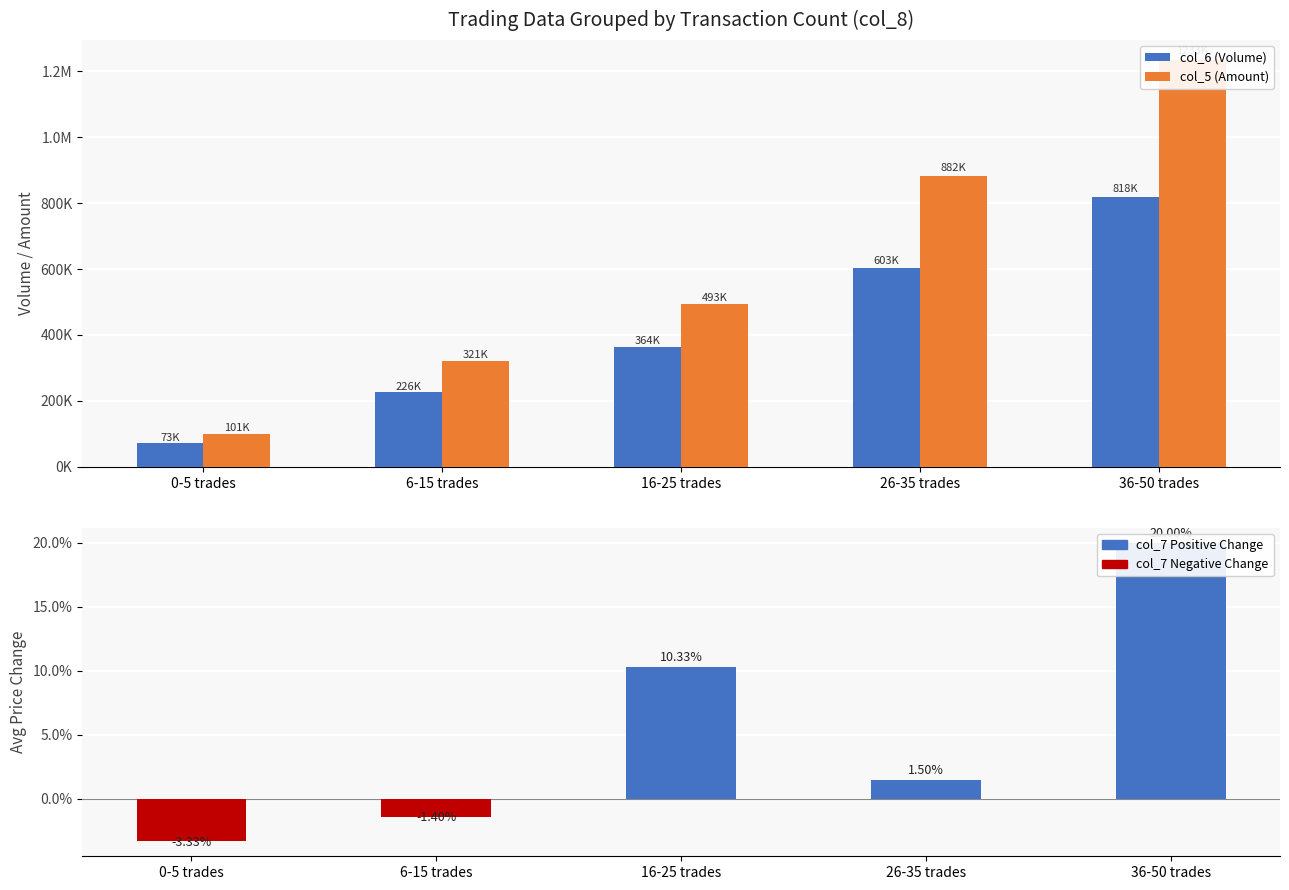

List the labels in order of col_6 (Volume) value, smallest first.

0-5 trades, 6-15 trades, 16-25 trades, 26-35 trades, 36-50 trades